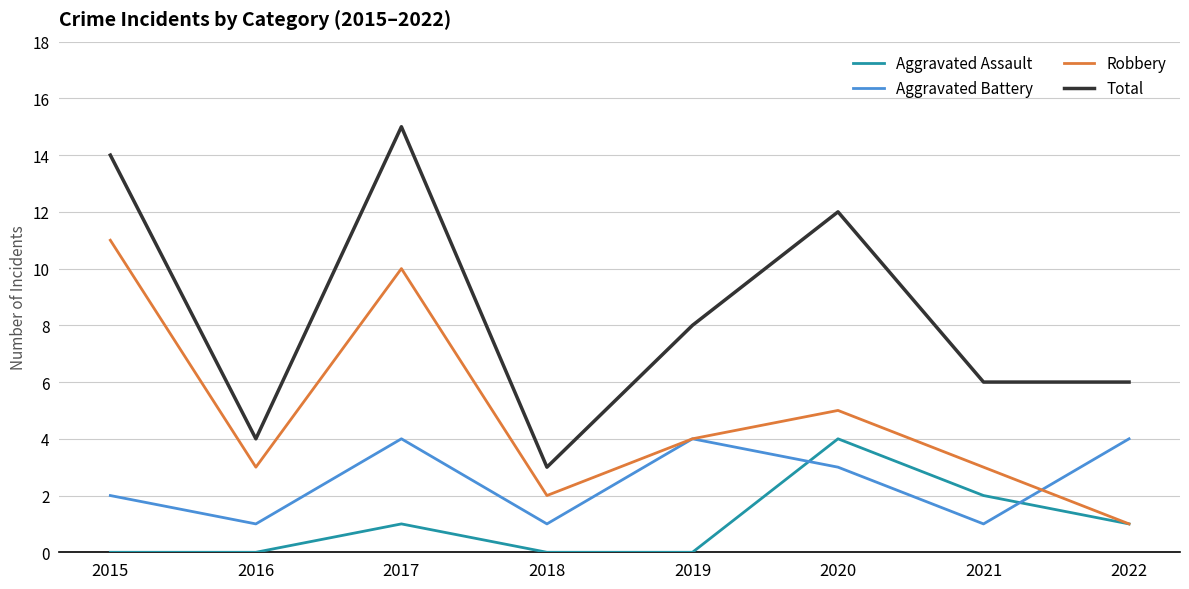

Reading left to right, transcribe all the data shown in this chart.

Aggravated Assault: 0	0	1	0	0	4	2	1
Aggravated Battery: 2	1	4	1	4	3	1	4
Robbery: 11	3	10	2	4	5	3	1
Total: 14	4	15	3	8	12	6	6